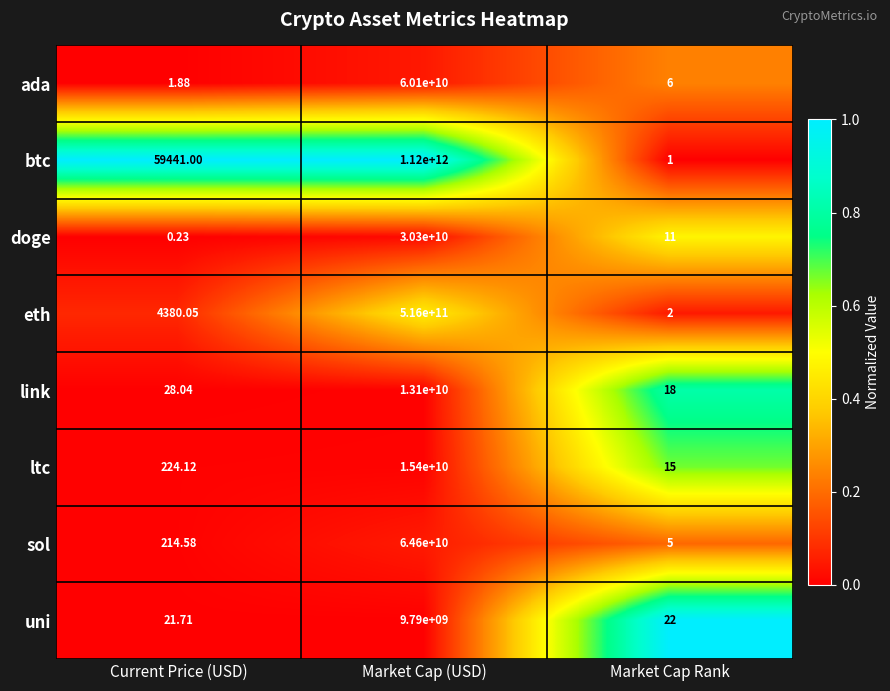

Which label corresponds to the smallest value in the chart?

Current Price (USD)